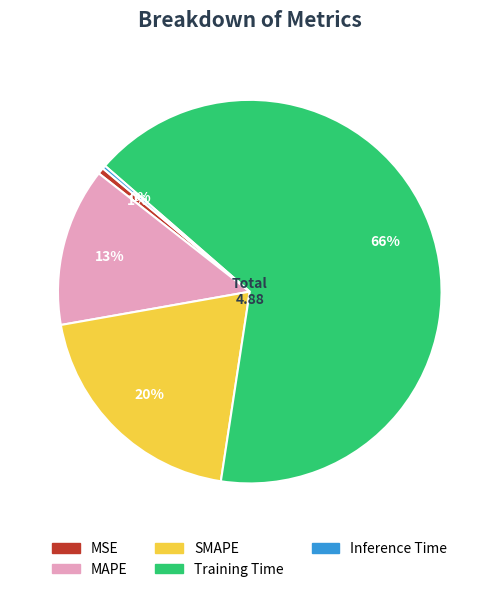

True or false: SMAPE accounts for 20% of the total.

True